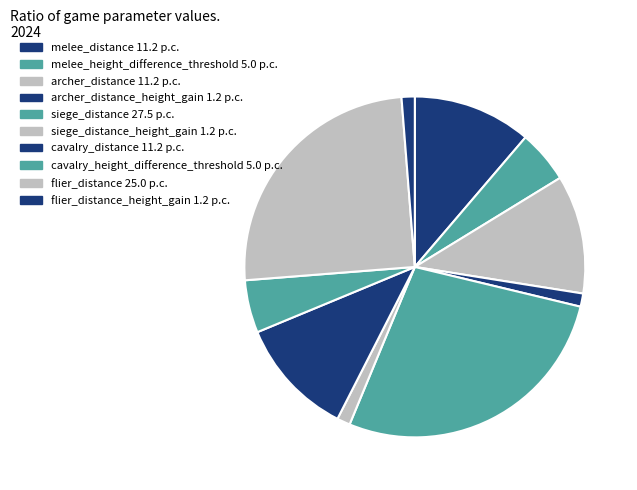

How many segments does this pie chart have?

10